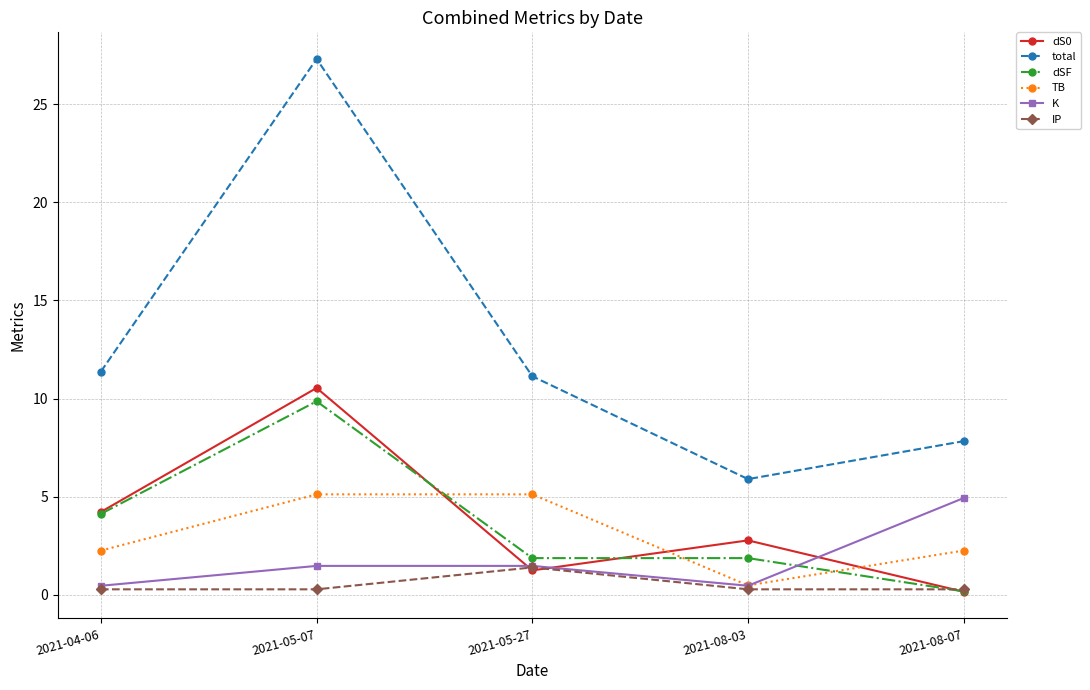

What is the difference between the K values at 2021-05-27 and 2021-08-07?

3.5